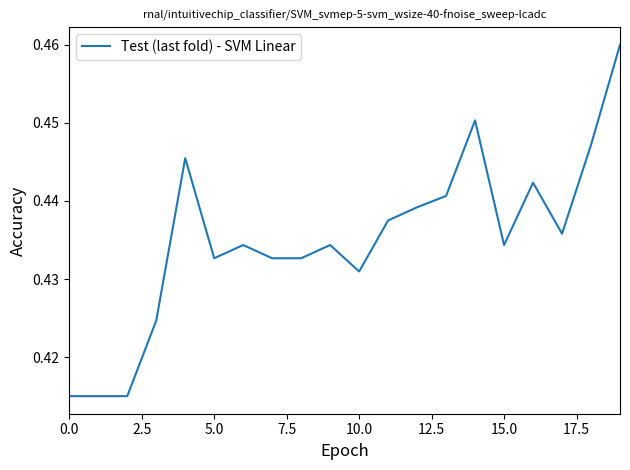

True or false: the data has more than 2 interior local peaks.

True